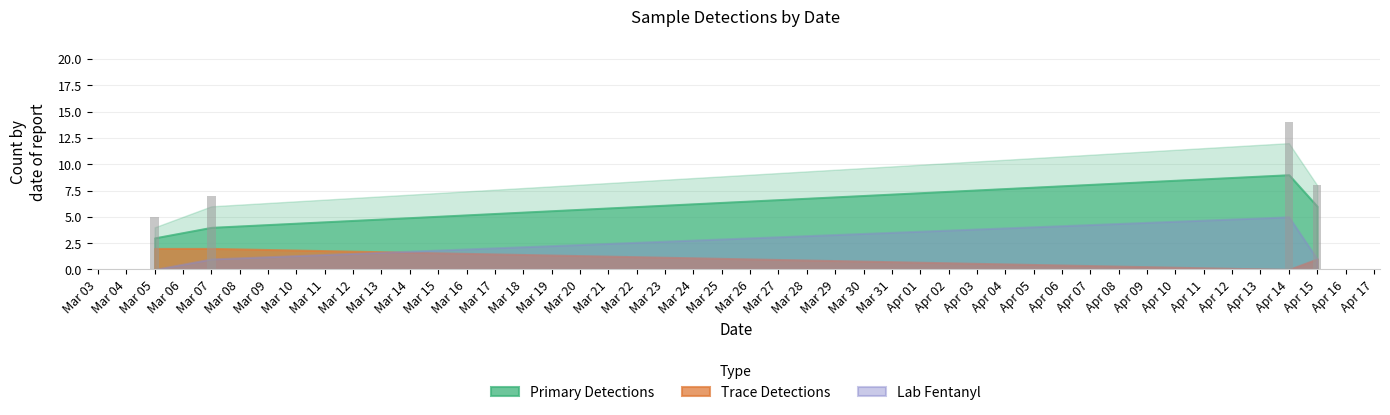

List the labels in order of value, largest first.

Apr 14, Apr 15, Mar 07, Mar 05